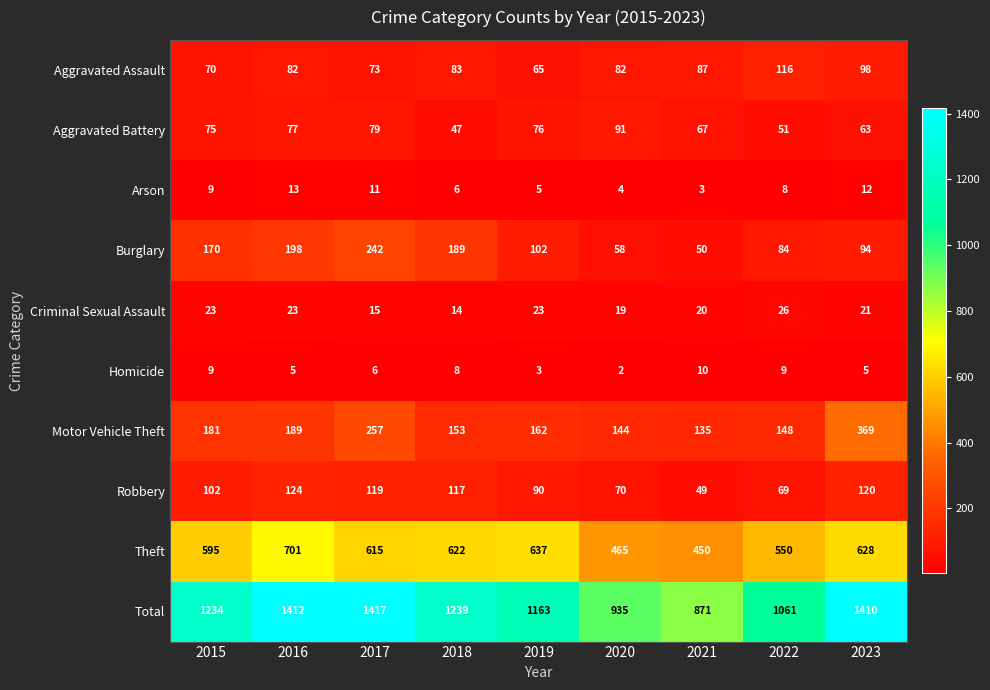

True or false: Aggravated Battery has a value of 77 at 2016.

True